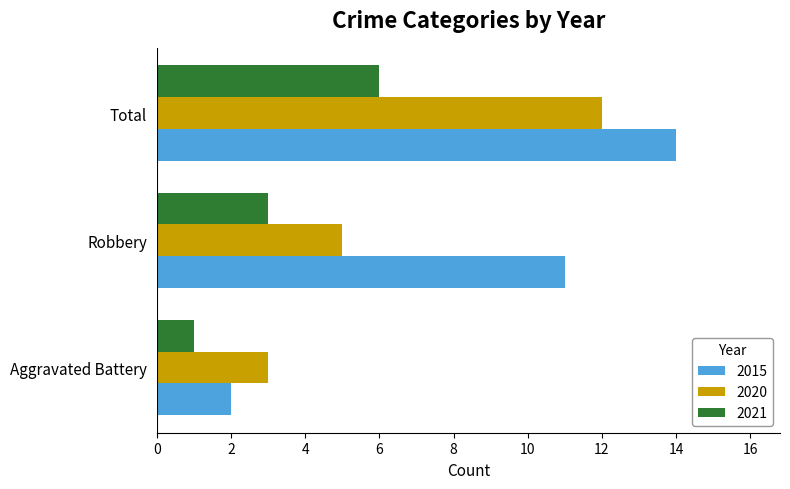

What are all the series names shown in the legend?

2015, 2020, 2021